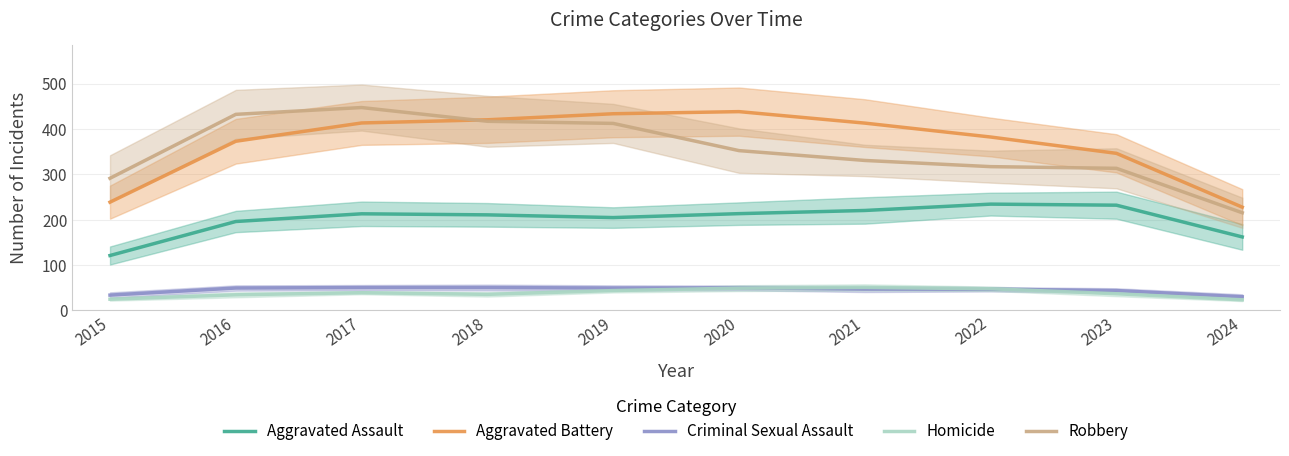

What is the smallest value displayed?

23.0